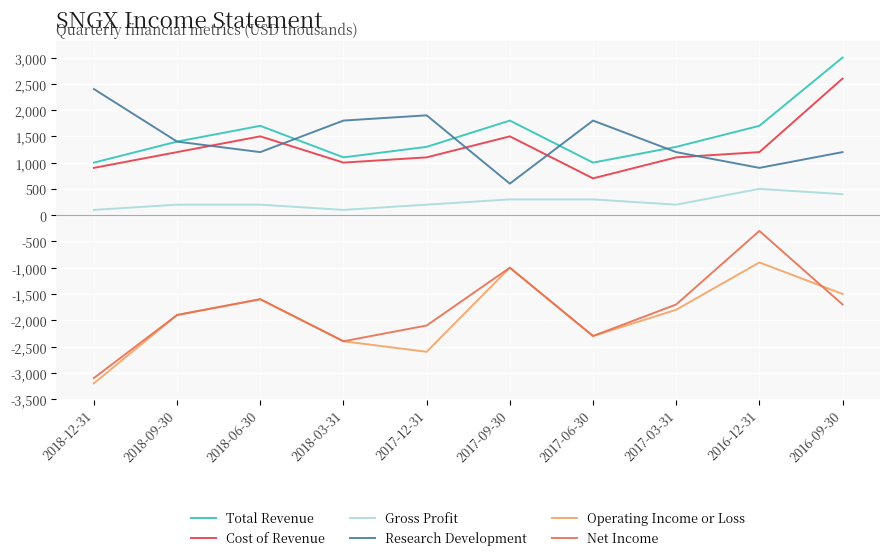

At which label does Operating Income or Loss reach its minimum?

2018-12-31